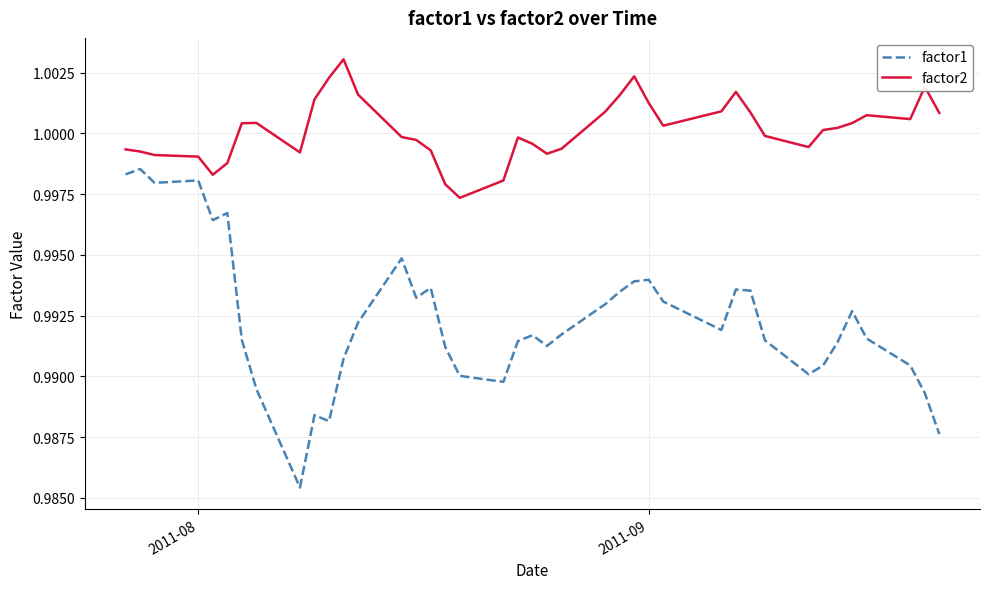

What are all the series names shown in the legend?

factor1, factor2